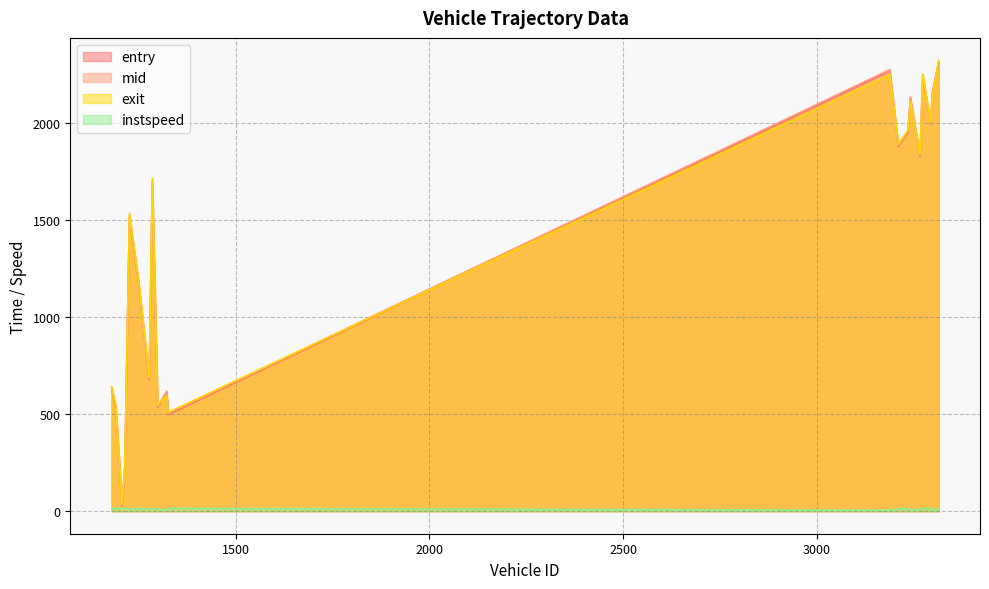

Reading right to left, transcribe all the data shown in this chart.

entry: 2309.0	2268.0	2241.0	2153.0	2126.0	1993.0	1951.0	1878.0	1825.0	1689.0	1517.0	1187.0	677.0	631.0	613.0	535.0	530.0	498.0	218.0	28.0
mid: 2314.3	2273.4	2246.4	2158.3	2132.2	1998.2	1956.4	1883.5	1831.1	1695.3	1523.2	1192.1	683.0	636.2	618.3	540.5	535.1	503.2	223.4	33.2
exit: 2320.6	2248.3	2251.8	2133.8	2109.0	2002.8	1962.7	1889.8	1836.8	1713.5	1533.1	1196.9	689.9	641.4	594.6	546.1	543.4	508.9	229.9	38.0
instspeed: 13.6	5.0	12.8	5.0	5.0	14.6	13.5	12.9	11.6	11.3	10.8	13.9	11.4	13.5	5.0	13.7	14.6	14.3	12.6	14.4